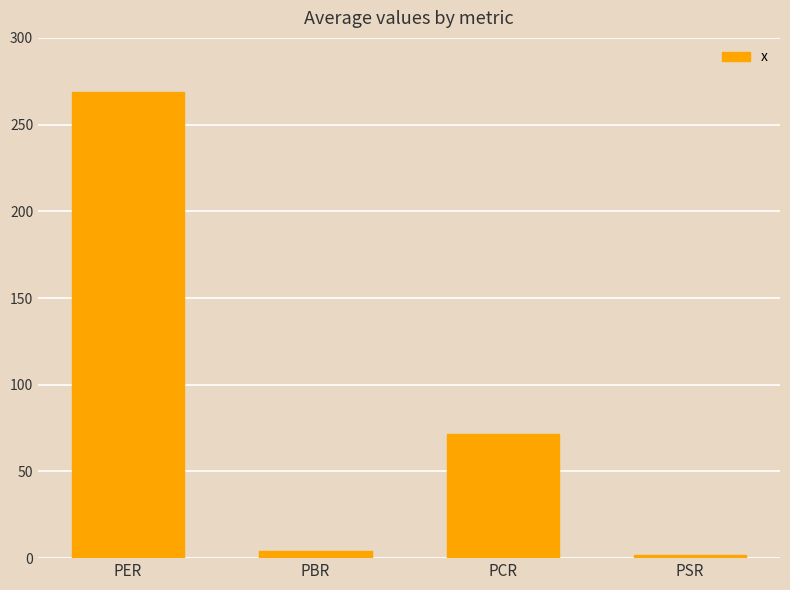

Count the number of values greater than 71.

2